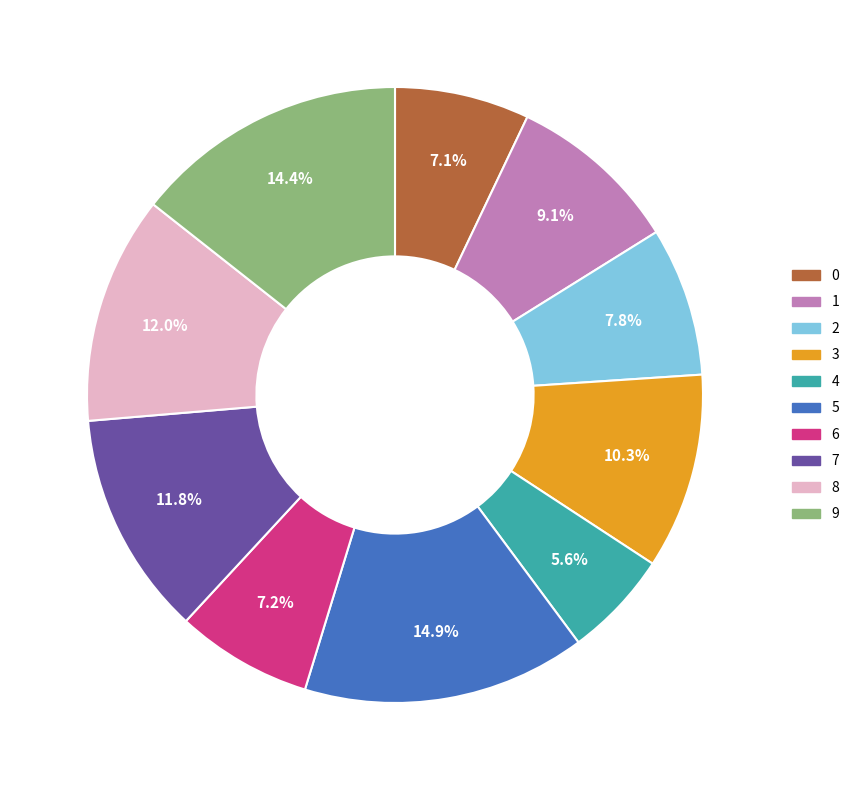

To the nearest percent, what portion does 3 represent?

10%